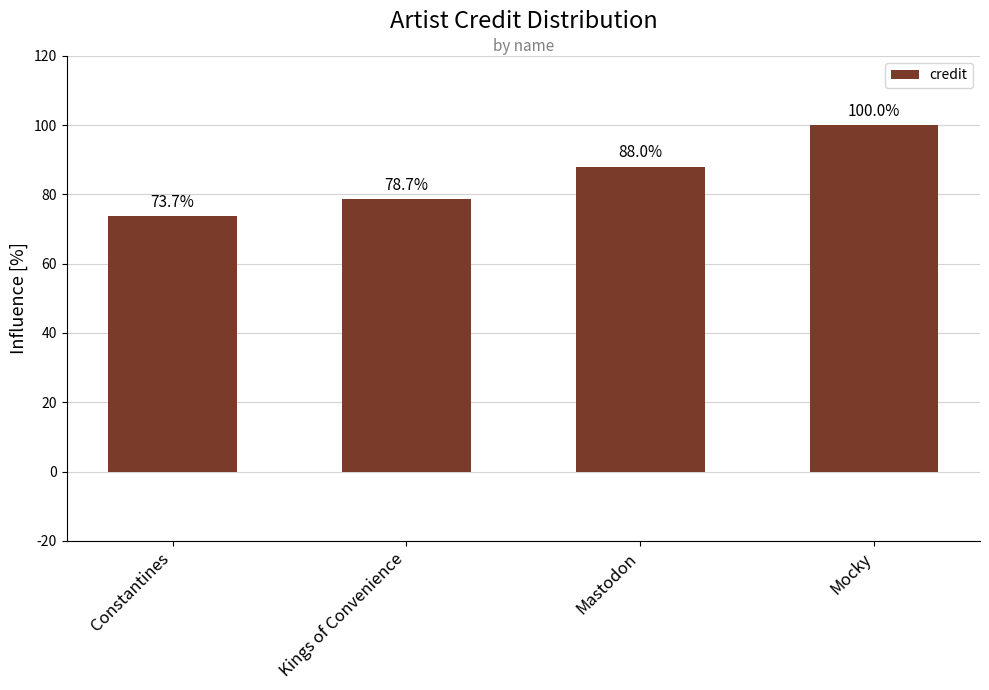

What is the label of the 4th bar from the right?

Constantines